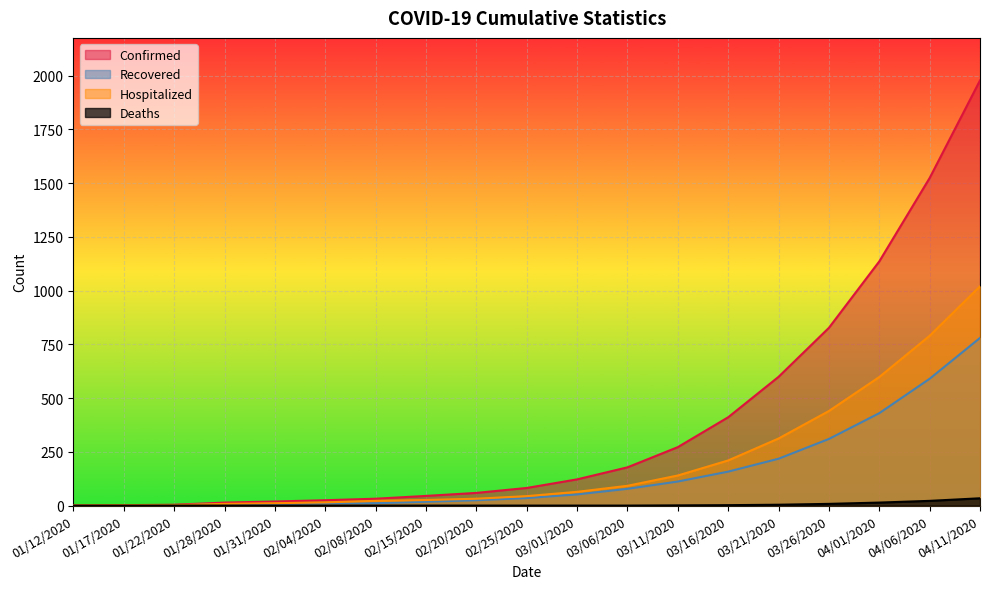

Which series changed the most between 01/12/2020 and 03/01/2020?

Confirmed